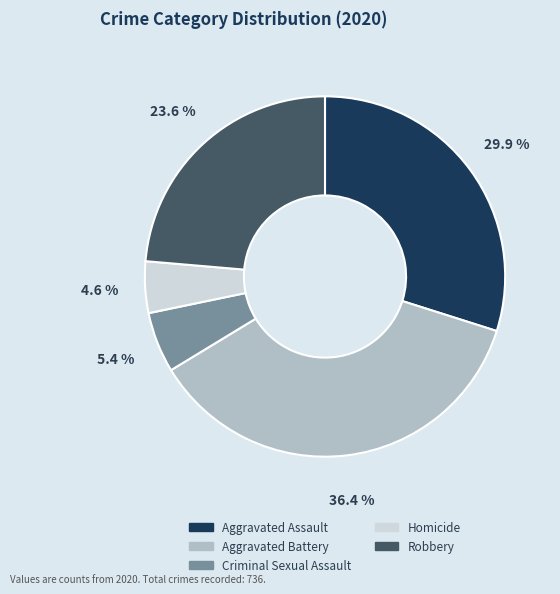

Does Criminal Sexual Assault represent more than half of the total?

No